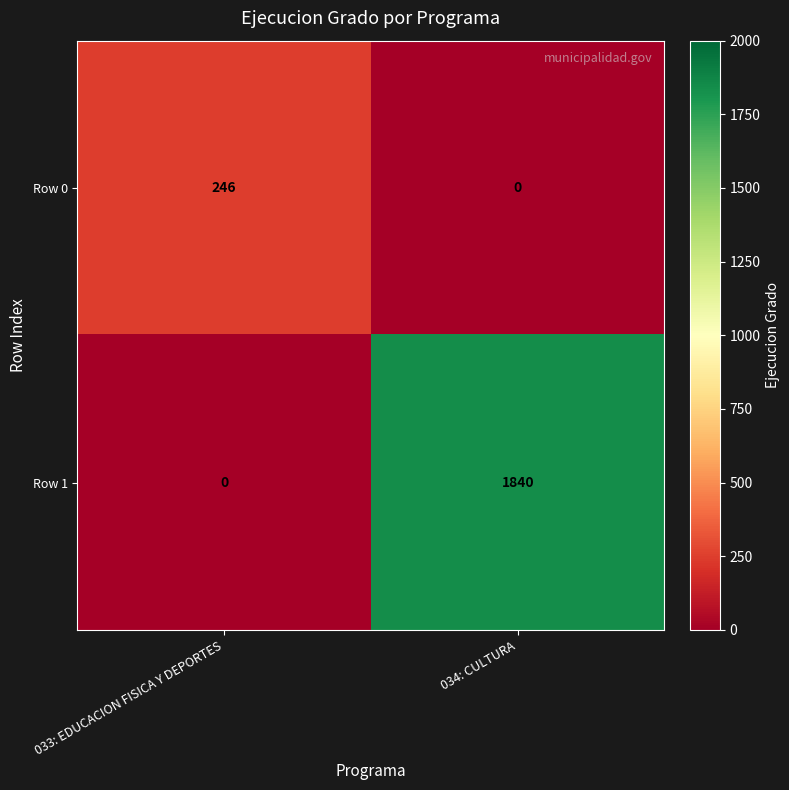

At which label is Row 1 closest to 920?

033: EDUCACION FISICA Y DEPORTES